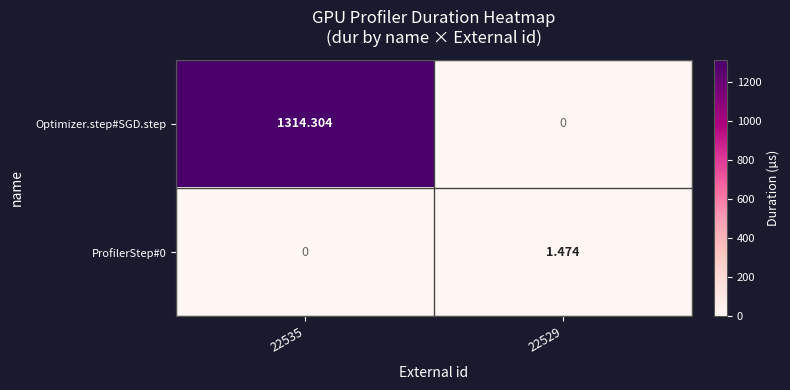

Which series has the largest total across all categories?

Optimizer.step#SGD.step